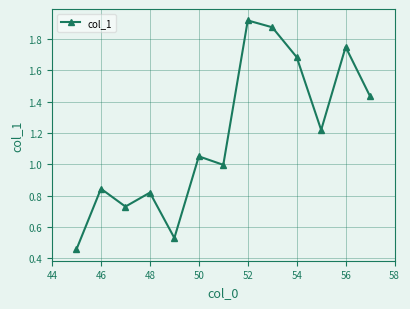

How many interior local peaks (higher than both neighbors) does the data have?

5